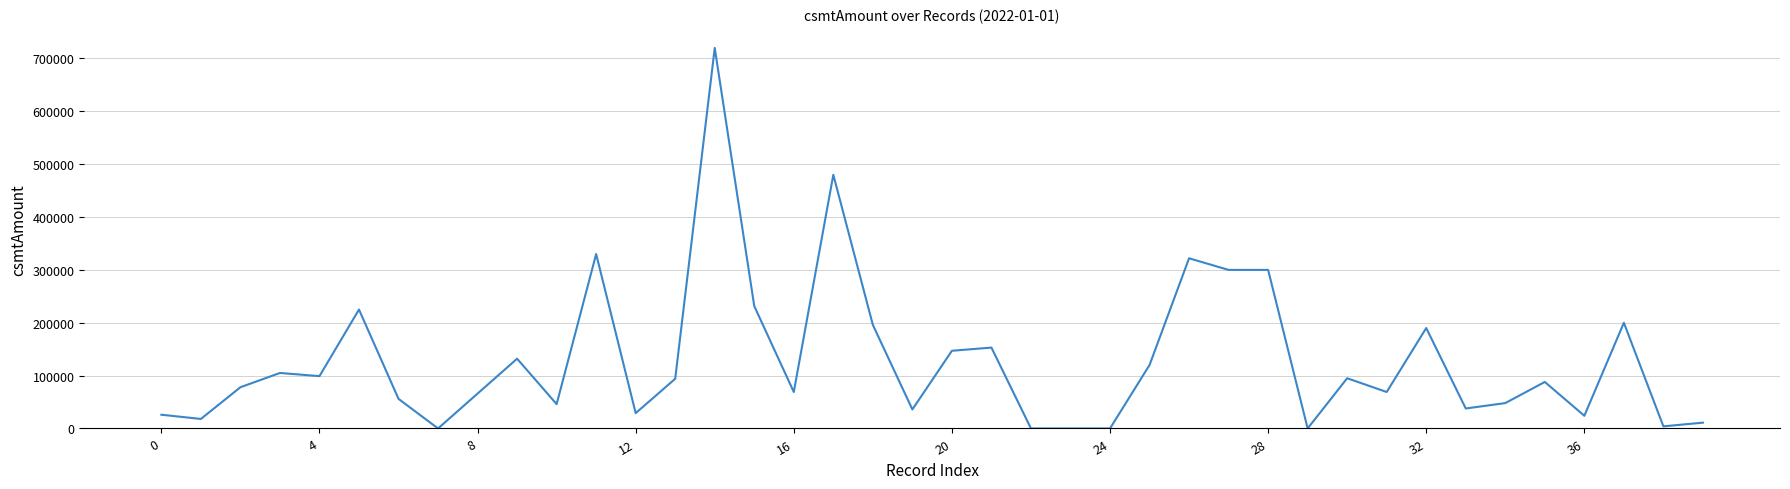

What is the difference between the maximum and minimum values?

720000